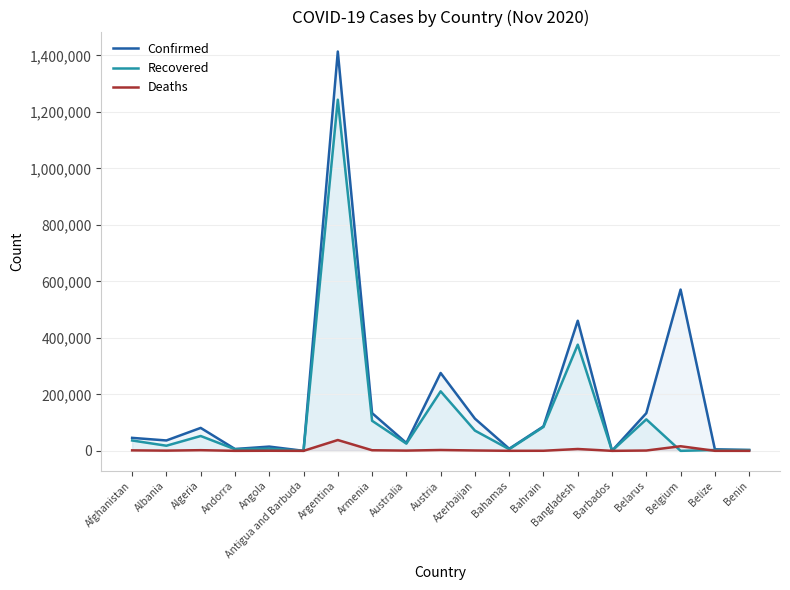

Rank the series by their maximum value, from highest to lowest.

Confirmed, Recovered, Deaths